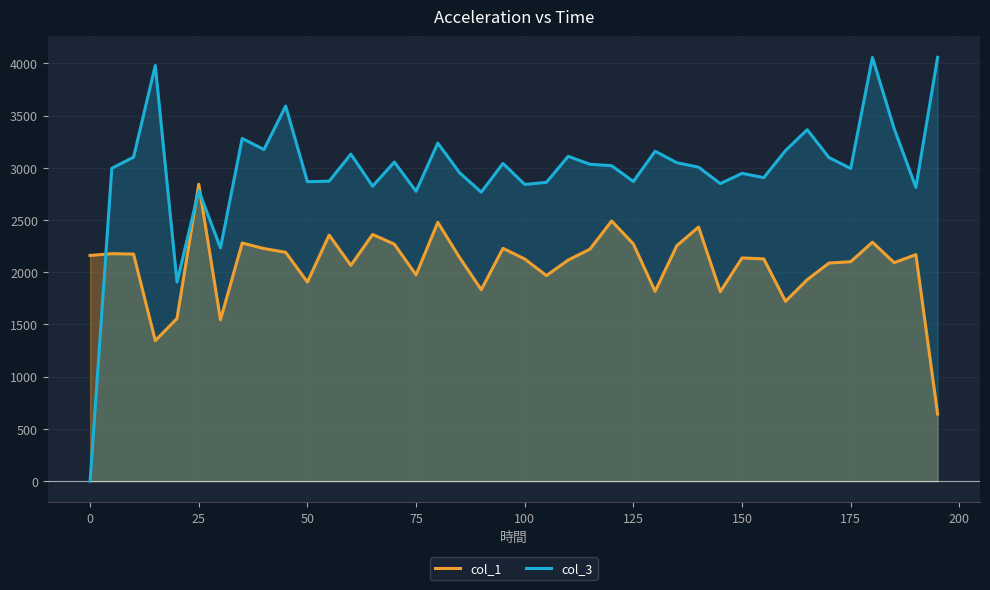

After their last crossing, which series has the higher values: col_1 or col_3?

col_3